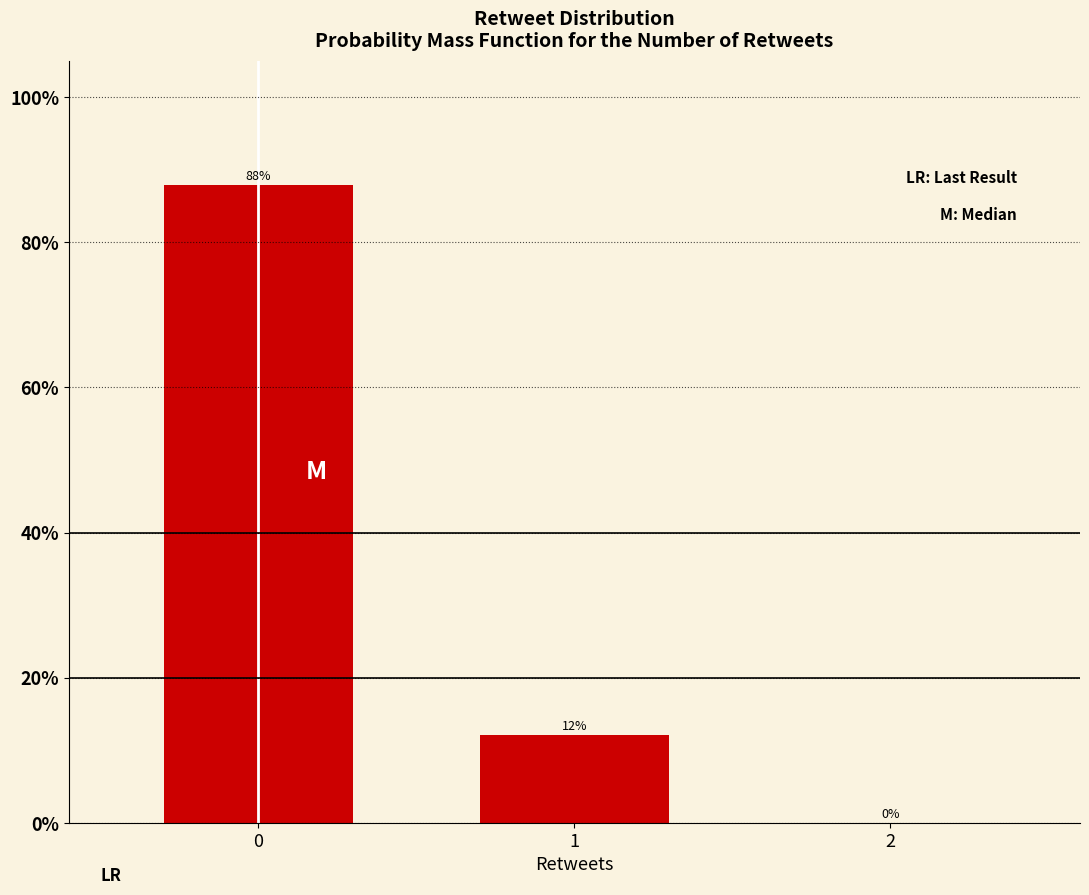

Is it true that the value at 0 is 42.7?

False